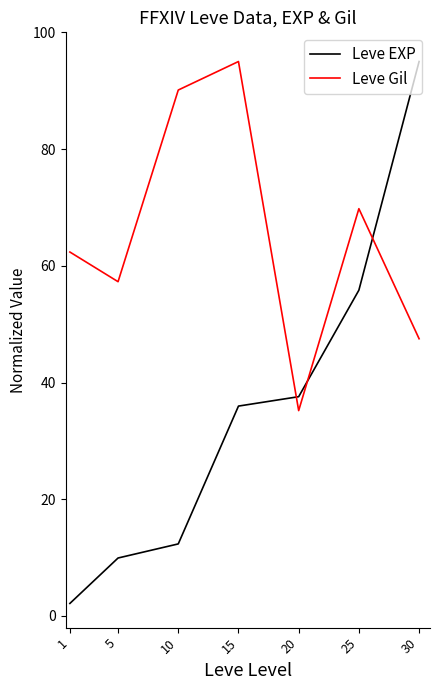

At which category does Leve Gil reach its first local valley?

5